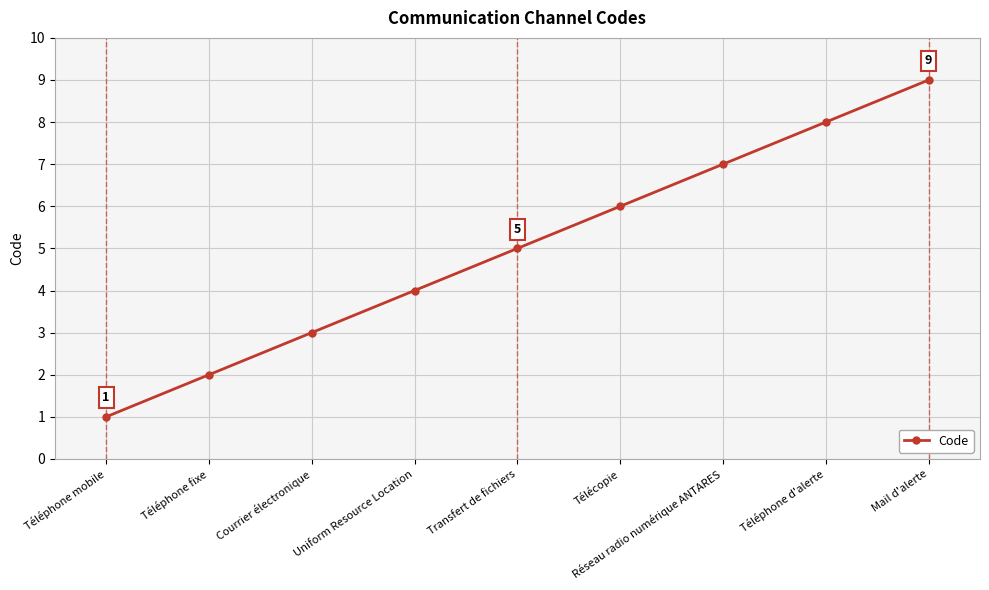

The chart shows a value of 4 at Mail d'alerte. True or false?

False